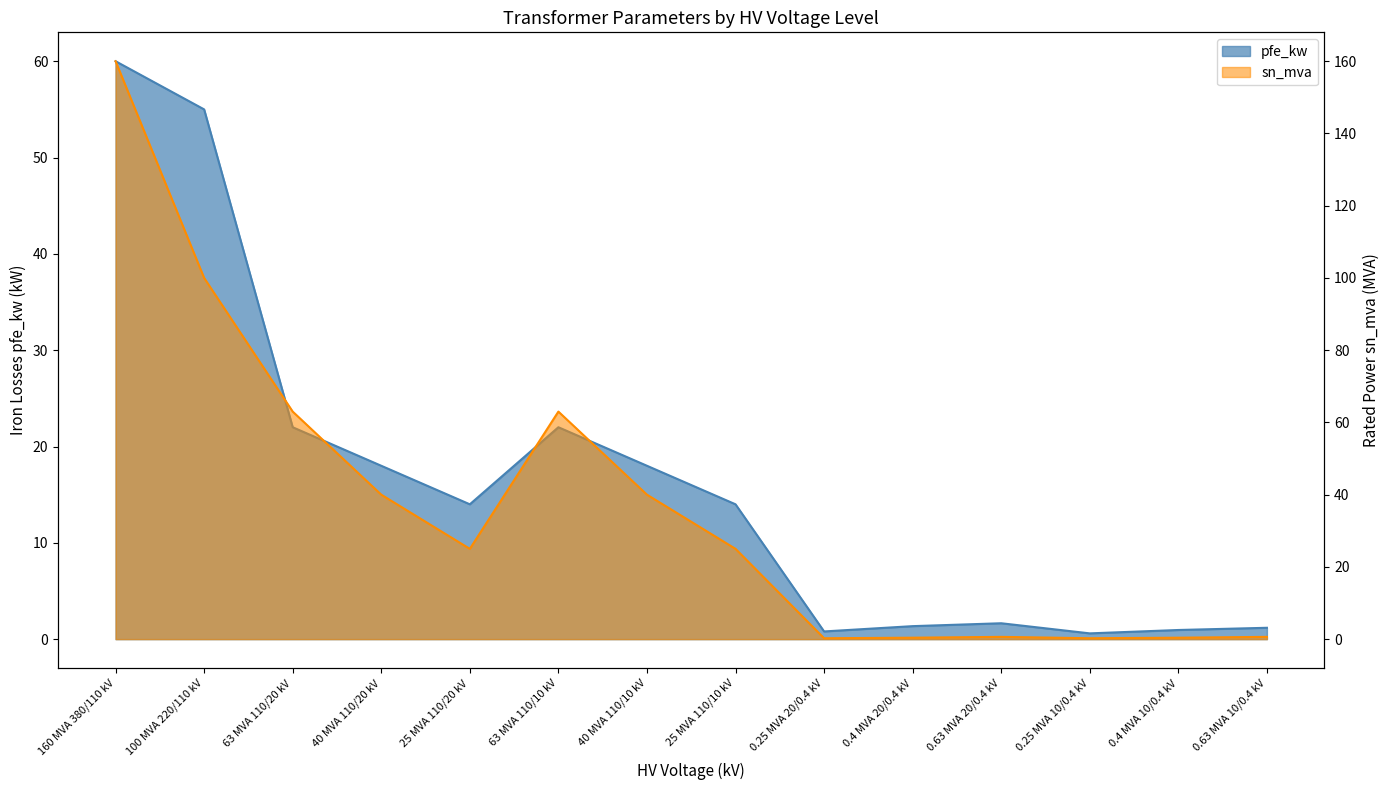

Rank the series by their average value, from highest to lowest.

sn_mva, pfe_kw